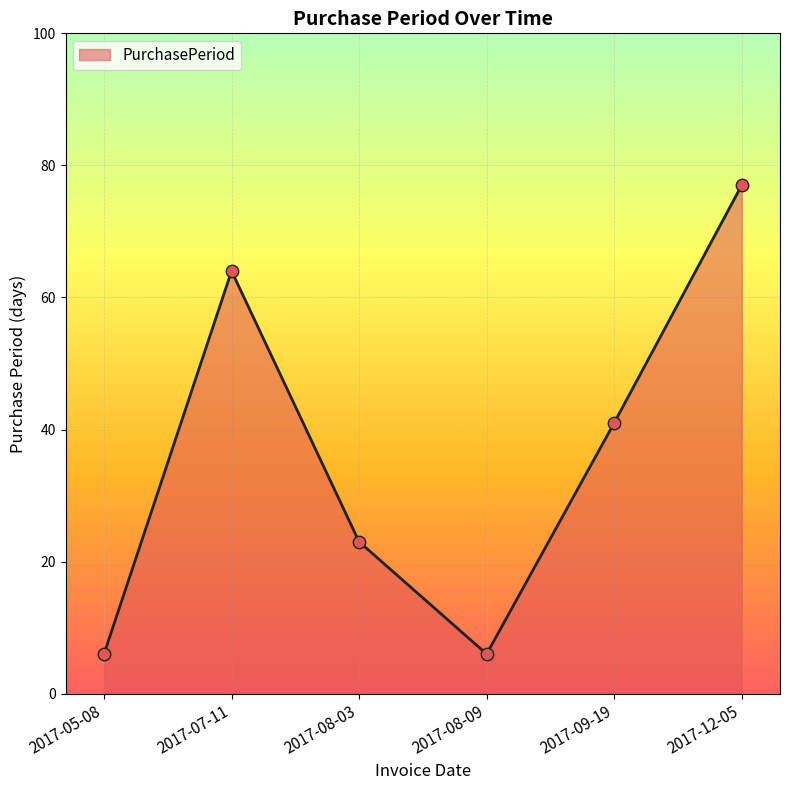

What is the change in value from 2017-05-08 to 2017-08-03?

+17